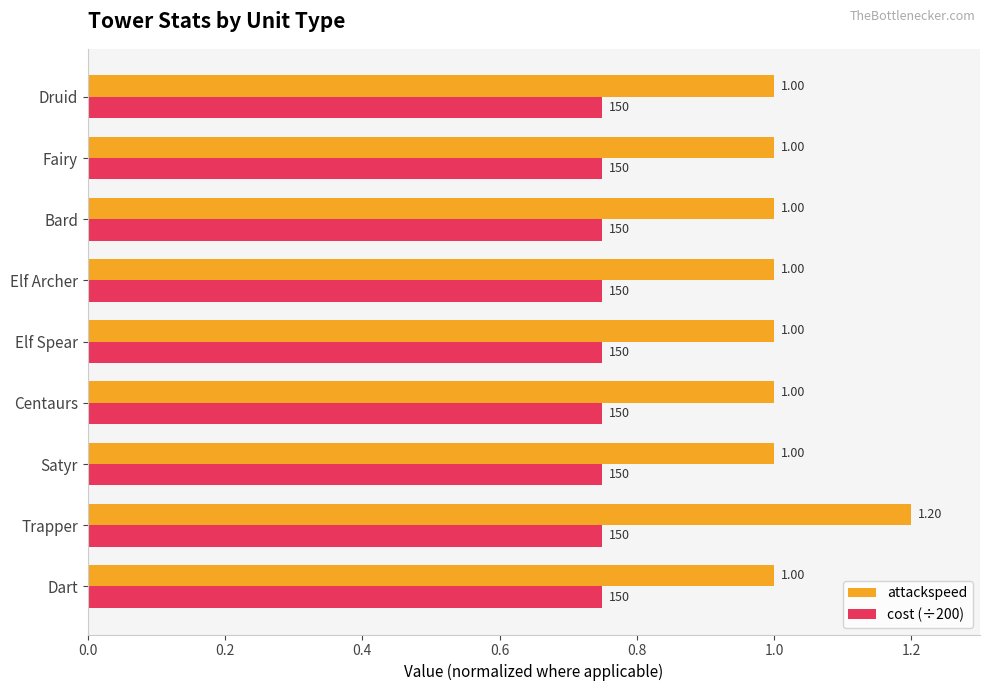

Which series has the largest total across all categories?

attackspeed